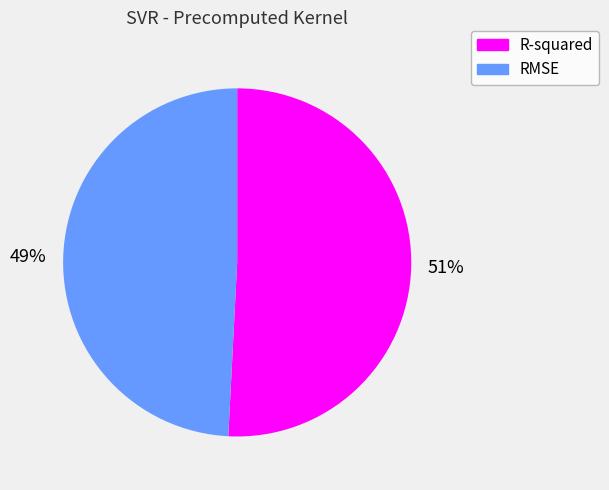

Which slice represents more than half of the pie?

R-squared